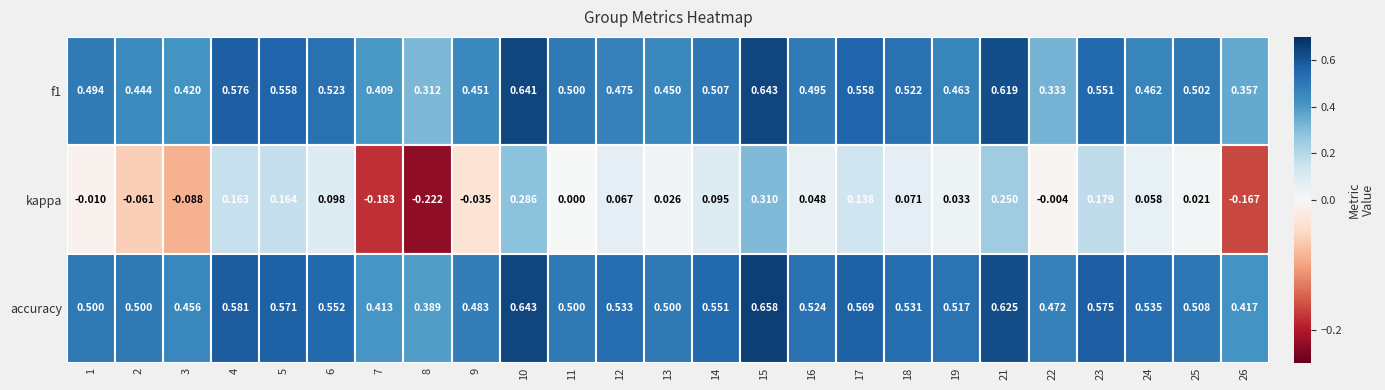

What is the difference between the maximum and minimum values in the 2 series?

0.5